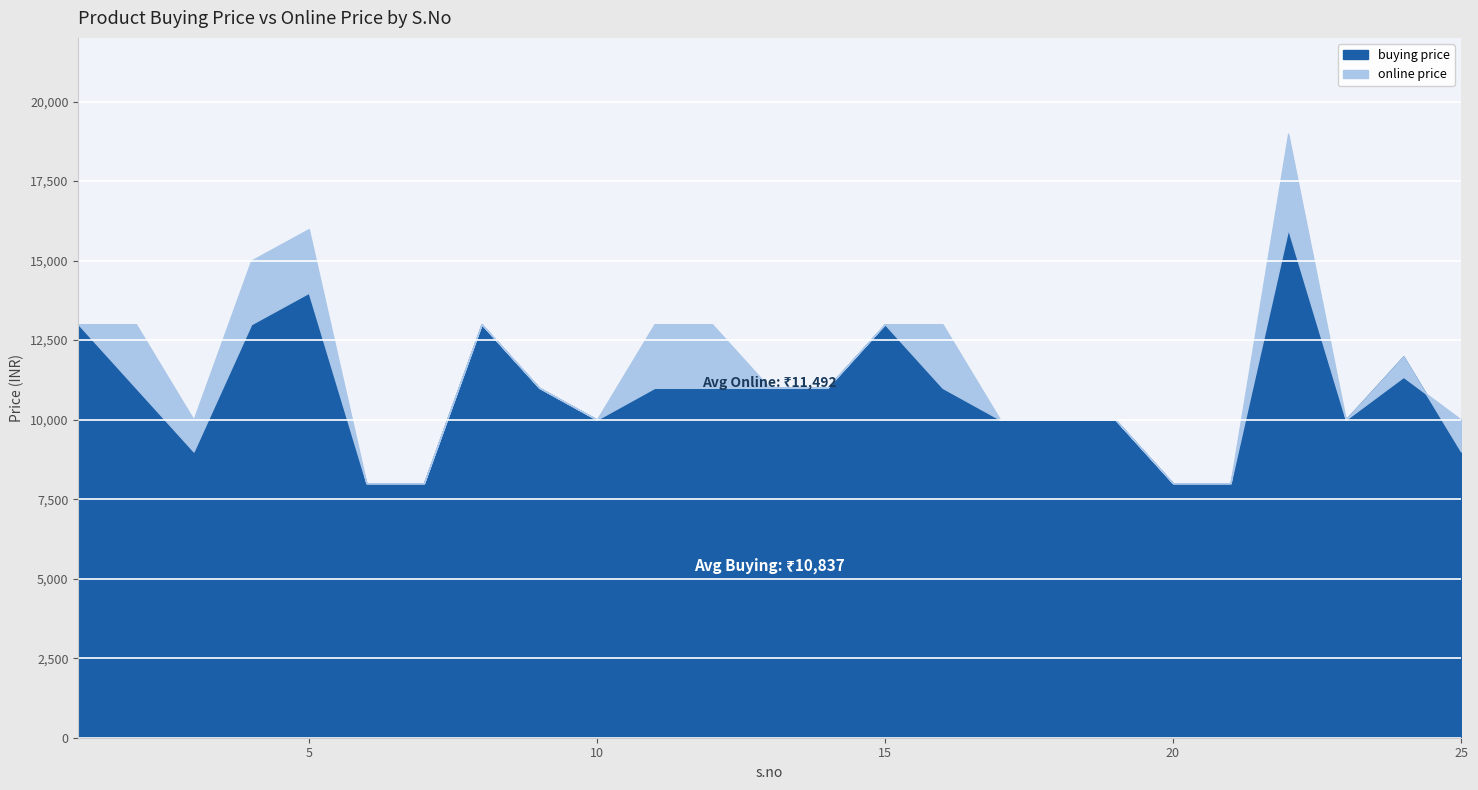

Which category has the highest value in the buying price series?

22